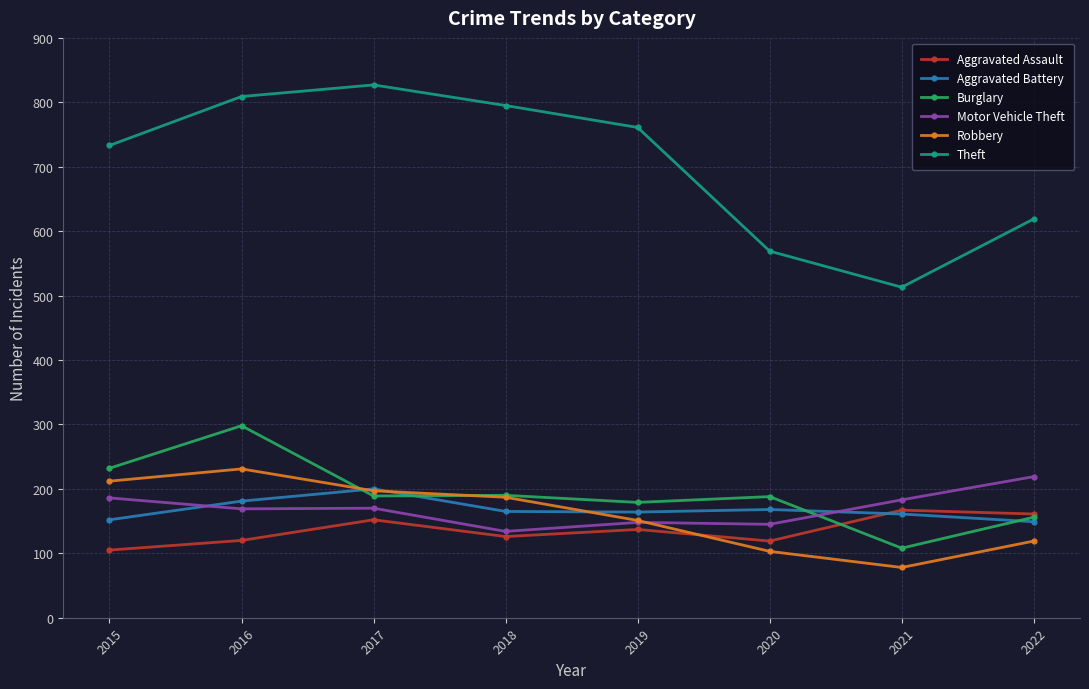

What is the spread (max minus min) of values at 2015?

628